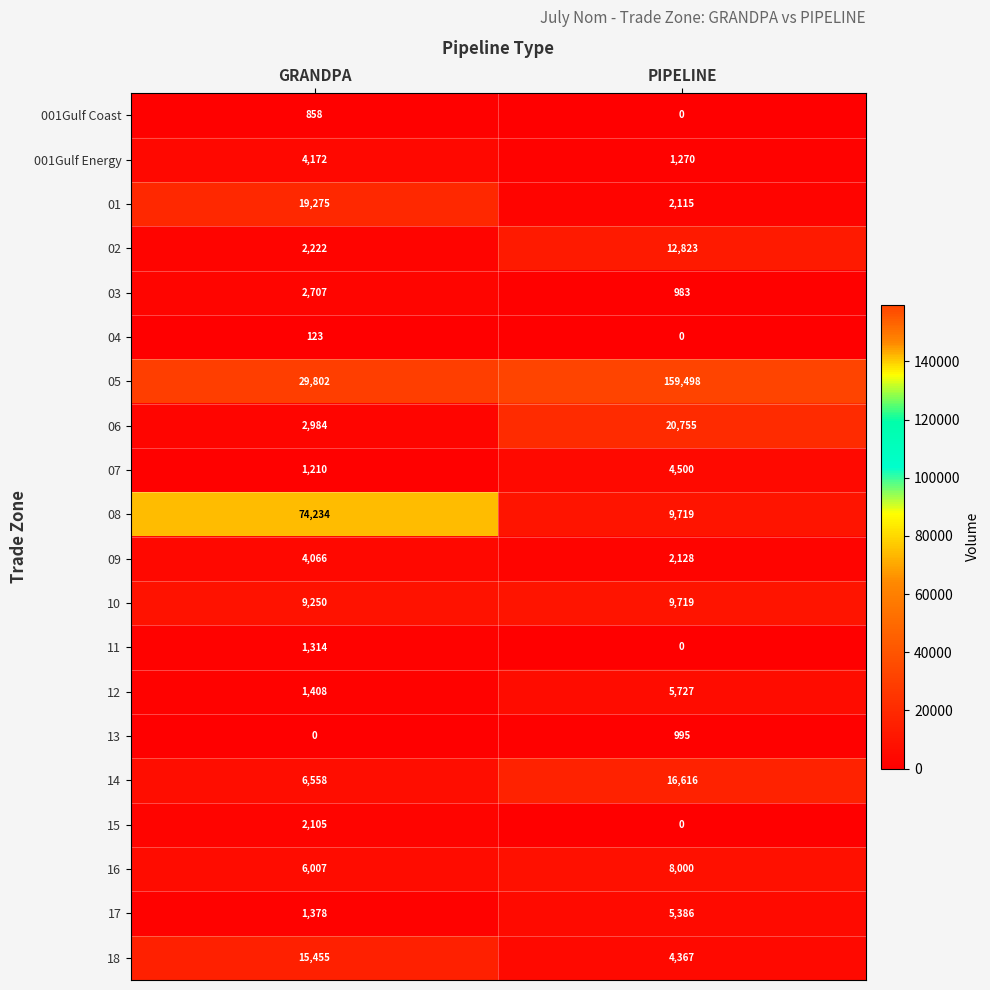

Rank the series at GRANDPA from highest to lowest value.

08, 05, 01, 18, 10, 14, 16, 001Gulf Energy, 09, 06, 03, 02, 15, 12, 17, 11, 07, 001Gulf Coast, 04, 13